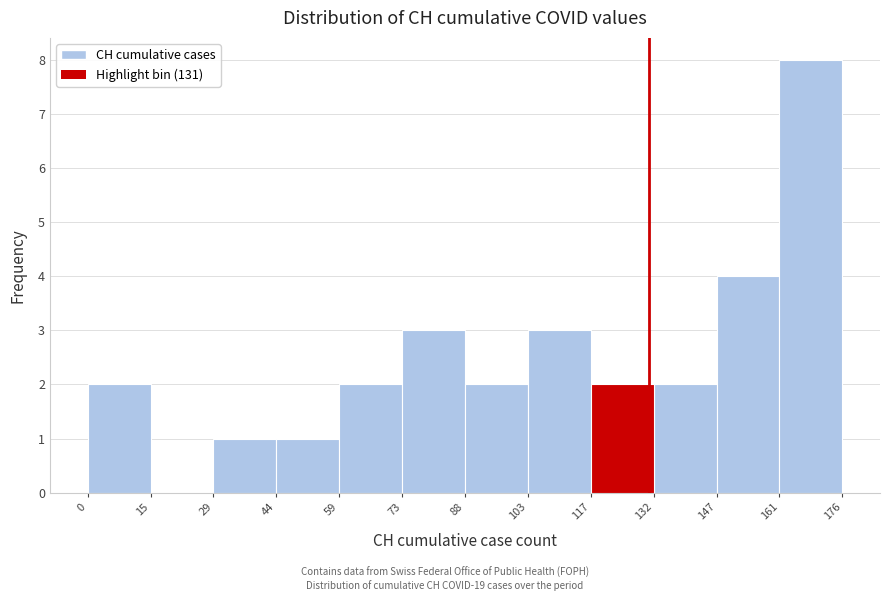

Over which range of the x-axis is the bar tallest?

161 to 176